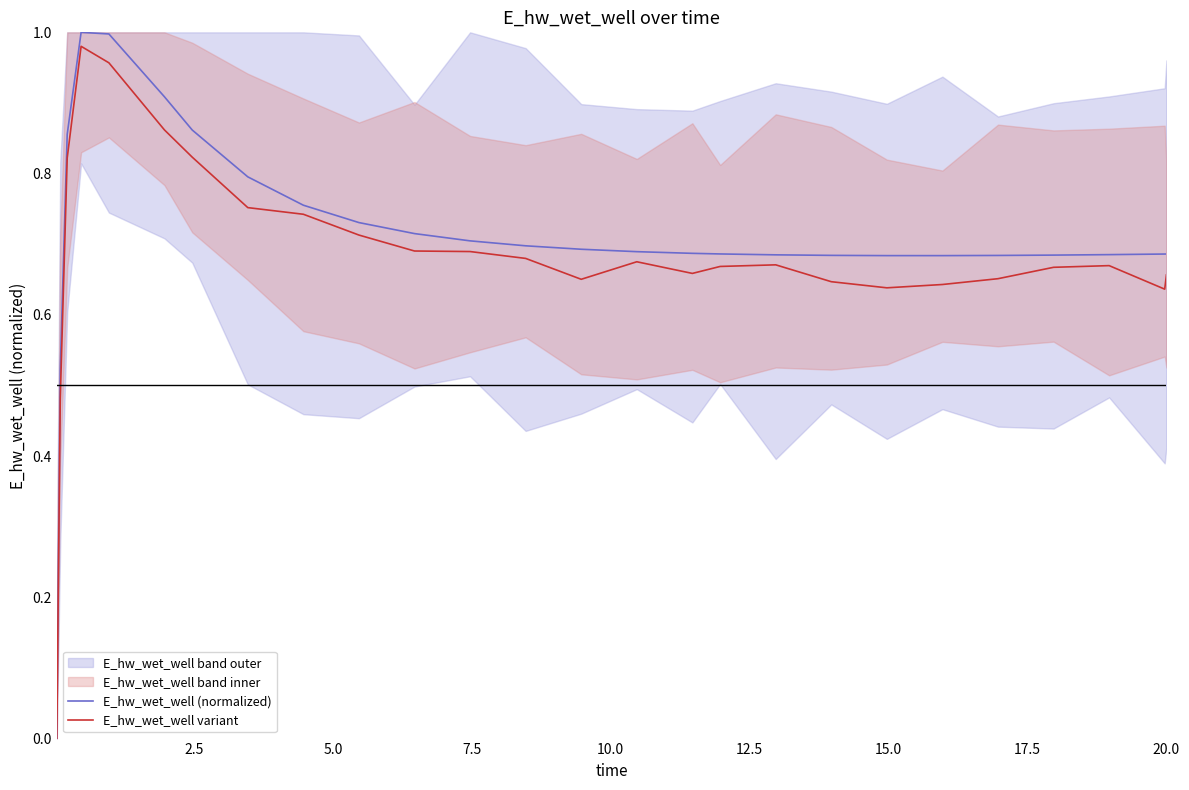

List the series in order of their peak value, highest first.

E_hw_wet_well (normalized), E_hw_wet_well variant